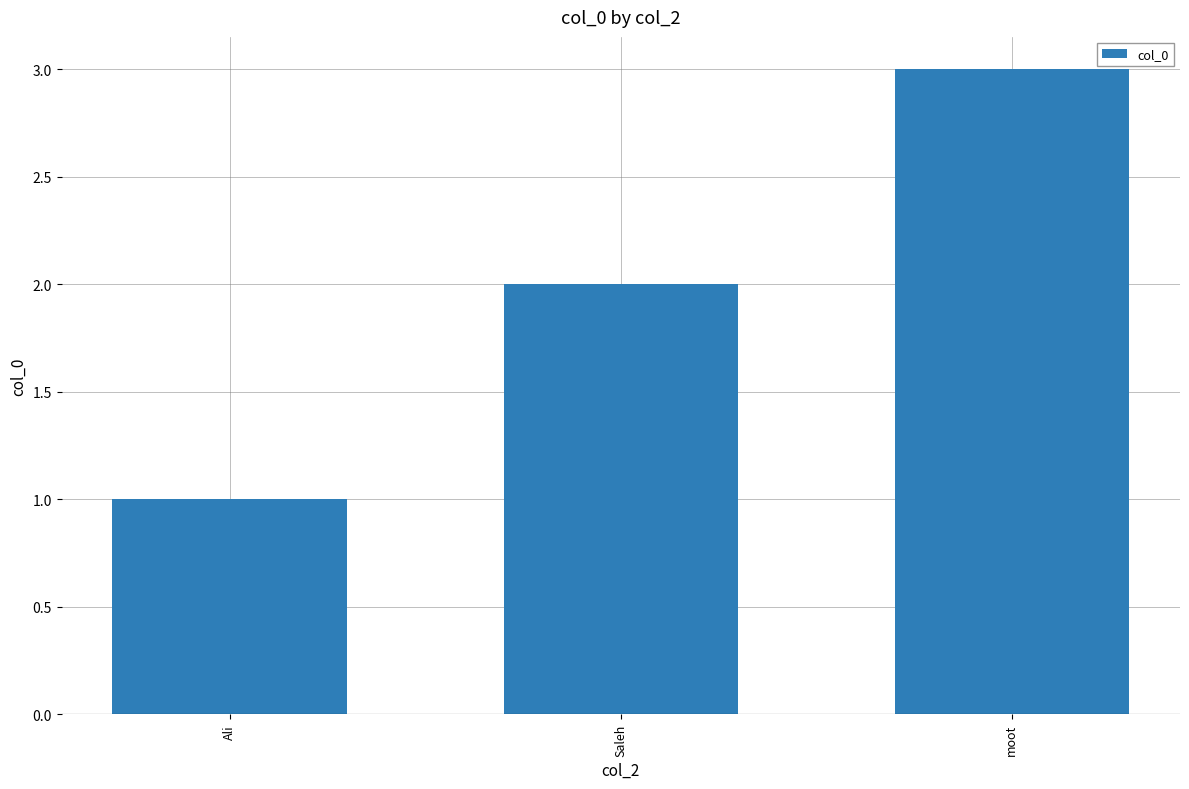

Between Saleh and Ali, which is larger?

Saleh